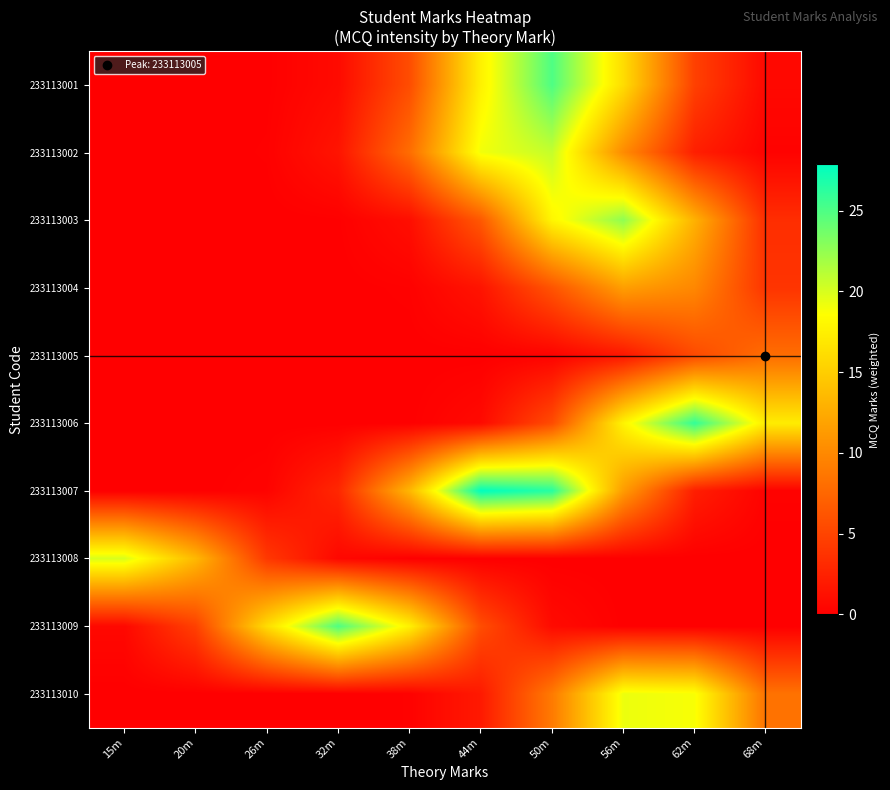

What is the spread (max minus min) of values at 62m?

26.0